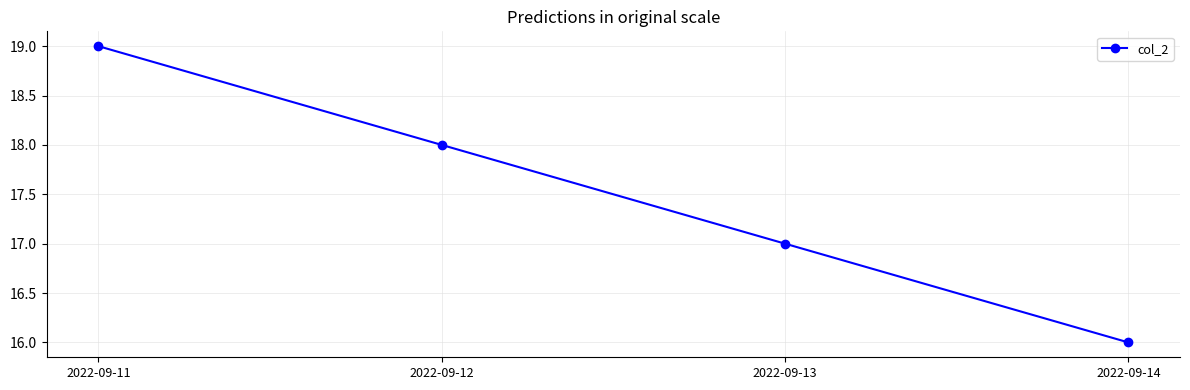

List the labels in order of value, smallest first.

2022-09-14, 2022-09-13, 2022-09-12, 2022-09-11